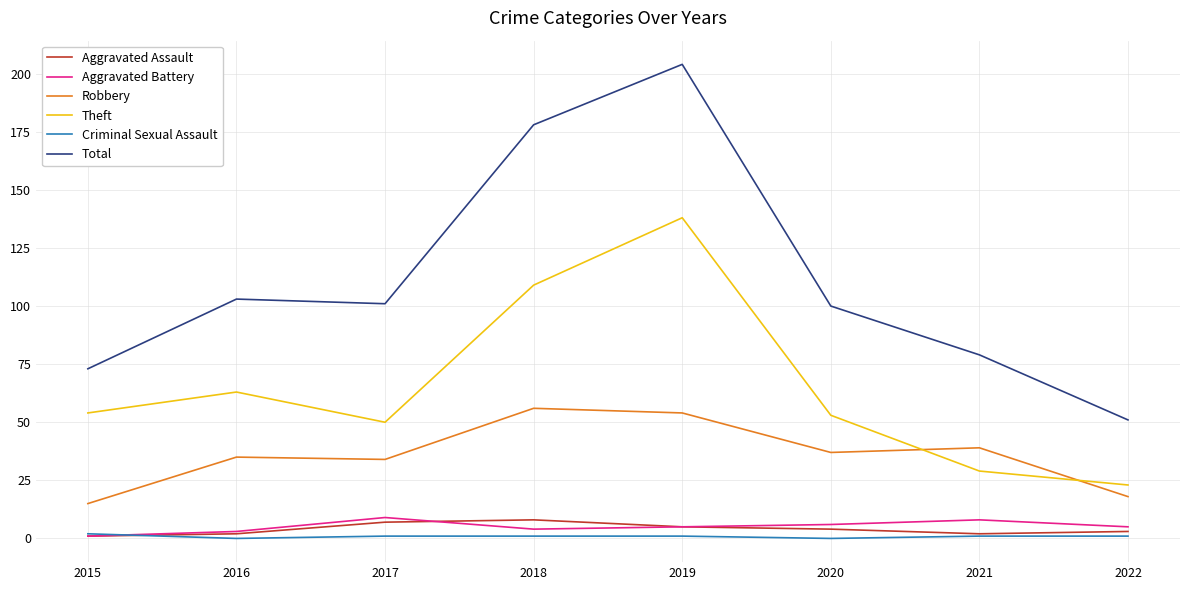

Which series has the widest spread of values?

Total